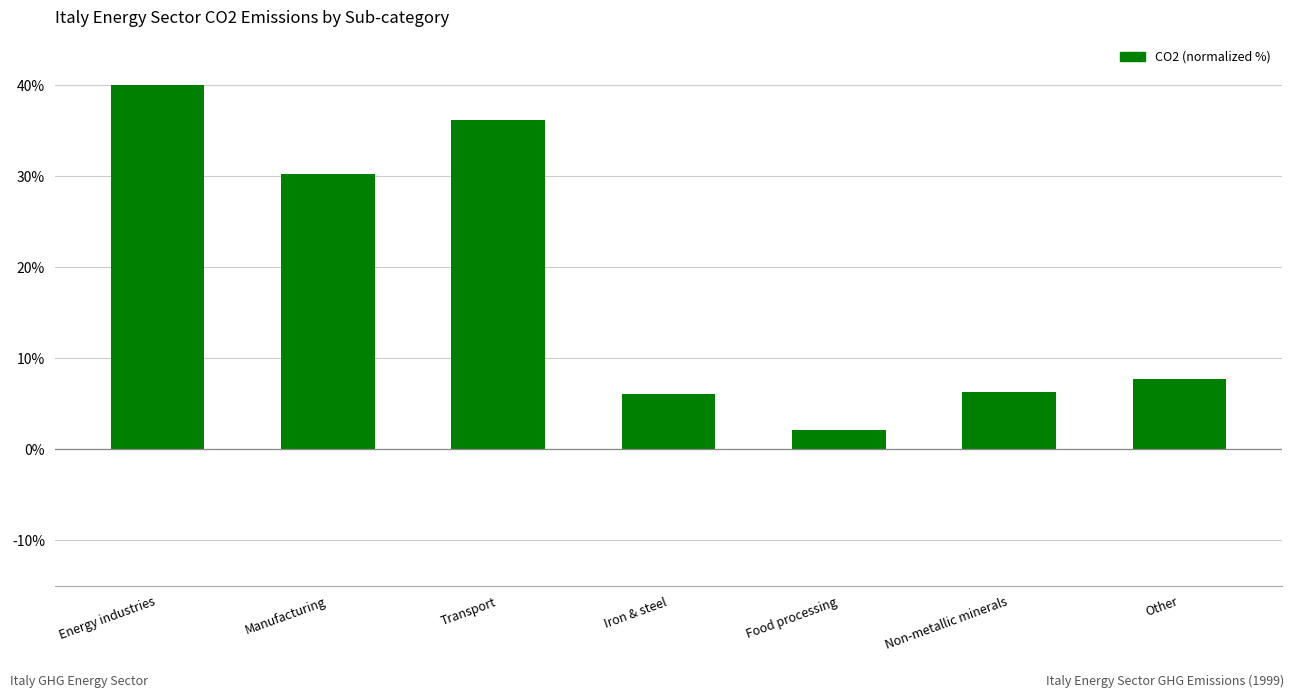

What is the sum of all values?

128.7